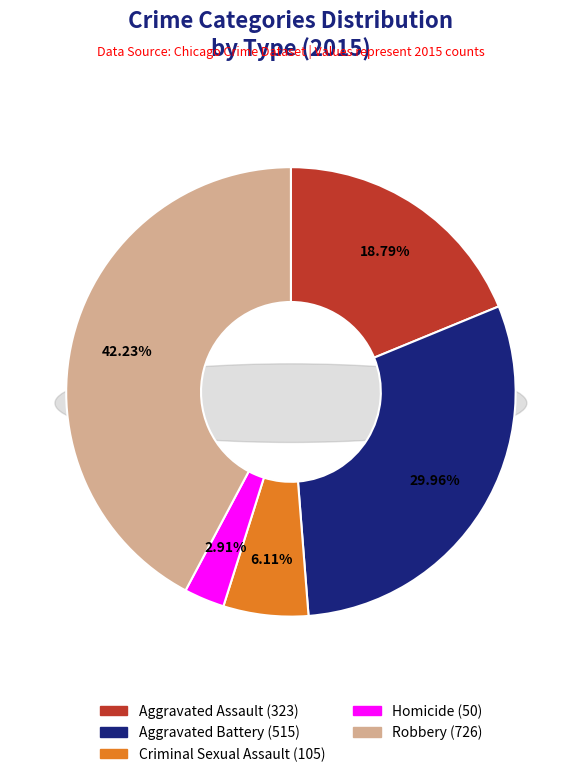

Is there any slice that represents more than half of the pie?

No